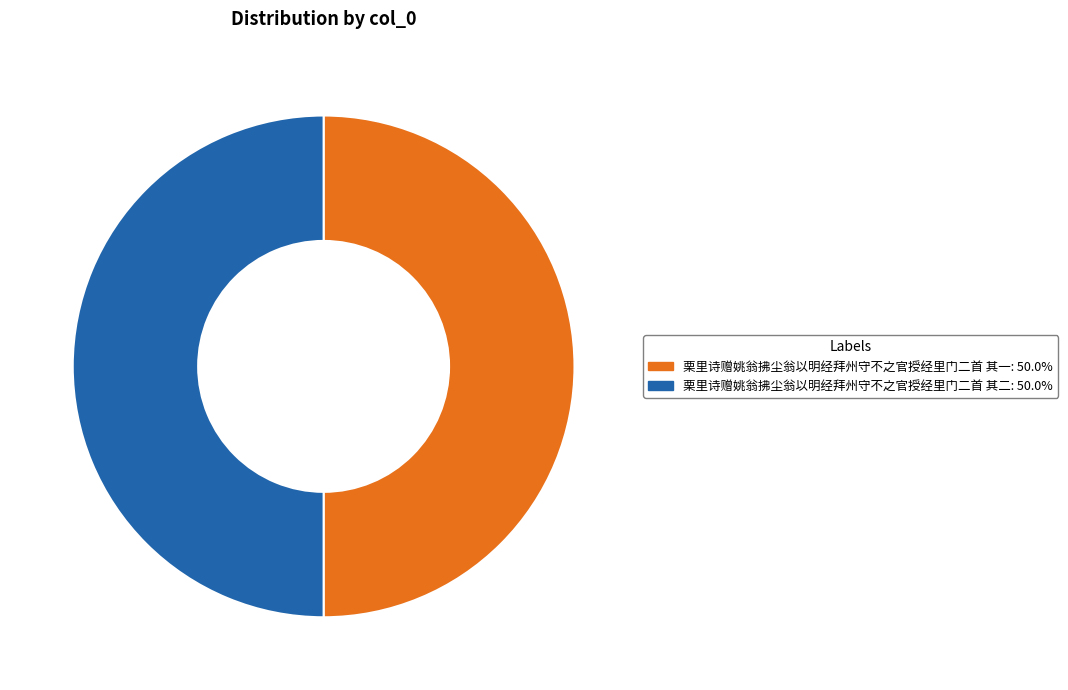

What is the ratio of the value at 栗里诗赠姚翁拂尘翁以明经拜州守不之官授经里门二首 其一 to the value at 栗里诗赠姚翁拂尘翁以明经拜州守不之官授经里门二首 其二?

1.0